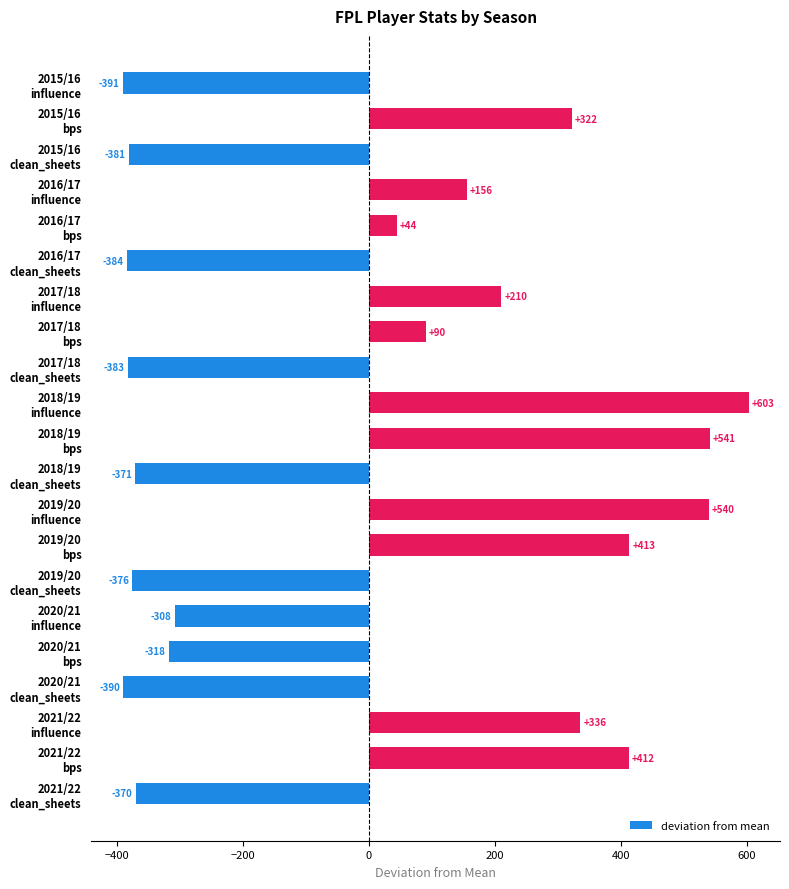

What is the maximum value shown in the chart?

603.0